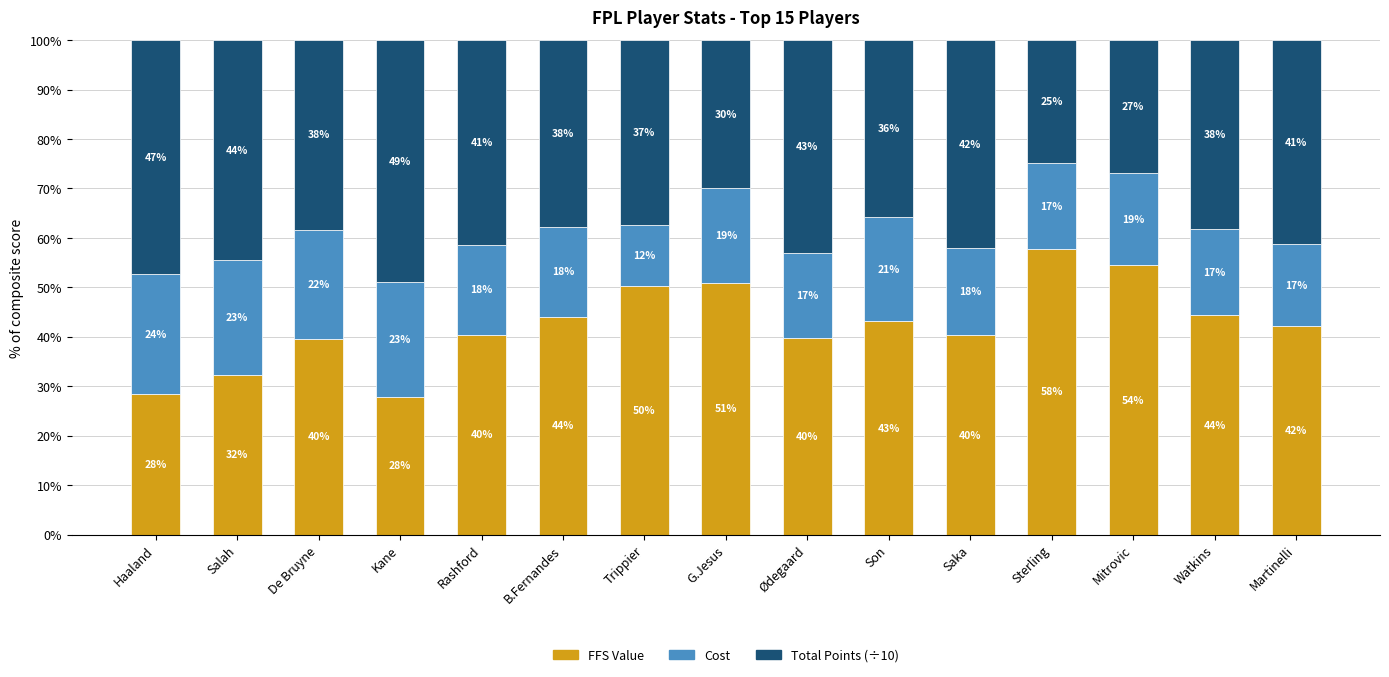

Which series has the largest total across all categories?

FFS Value